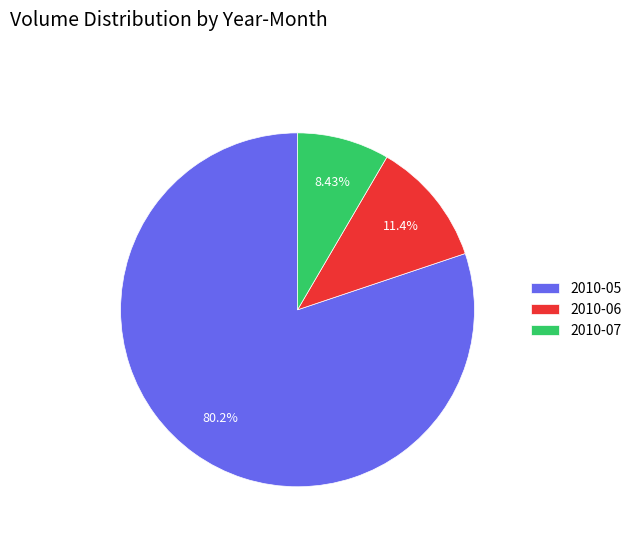

Combined, do 2010-07 and 2010-06 account for over 50%?

No